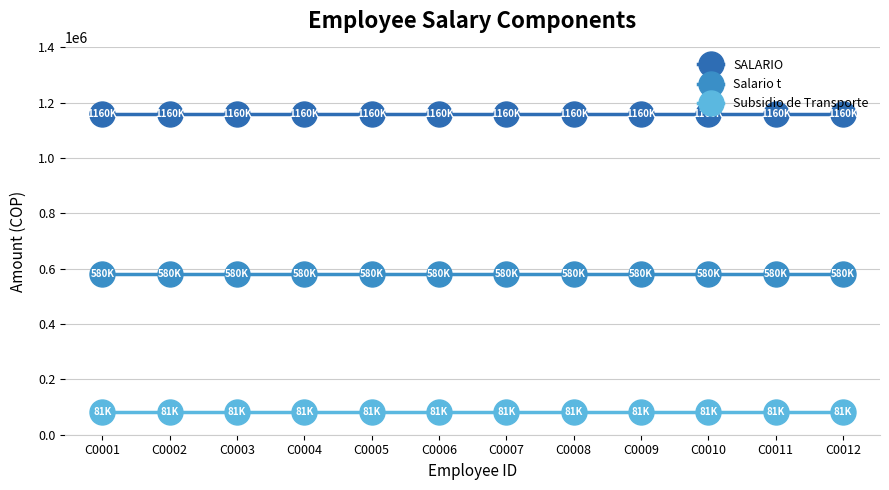

What is the value of the SALARIO point at the 7th from the left?

1160000